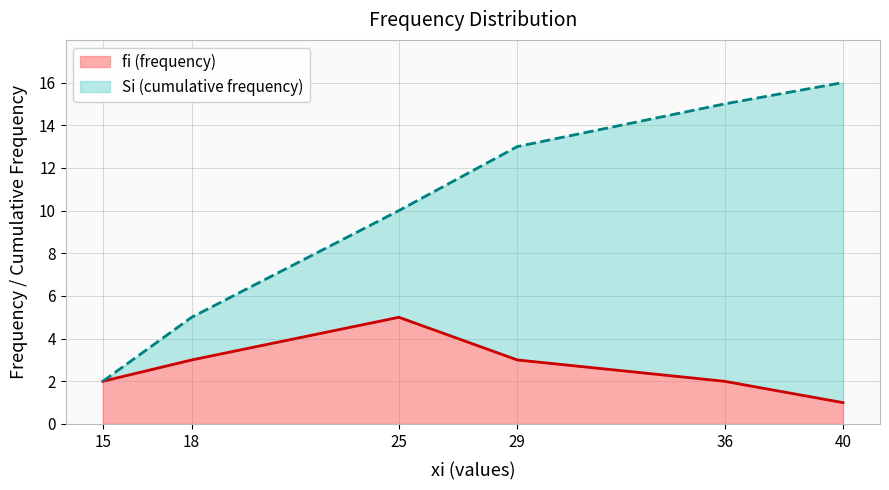

What is the difference between the highest and lowest values at 25?

5